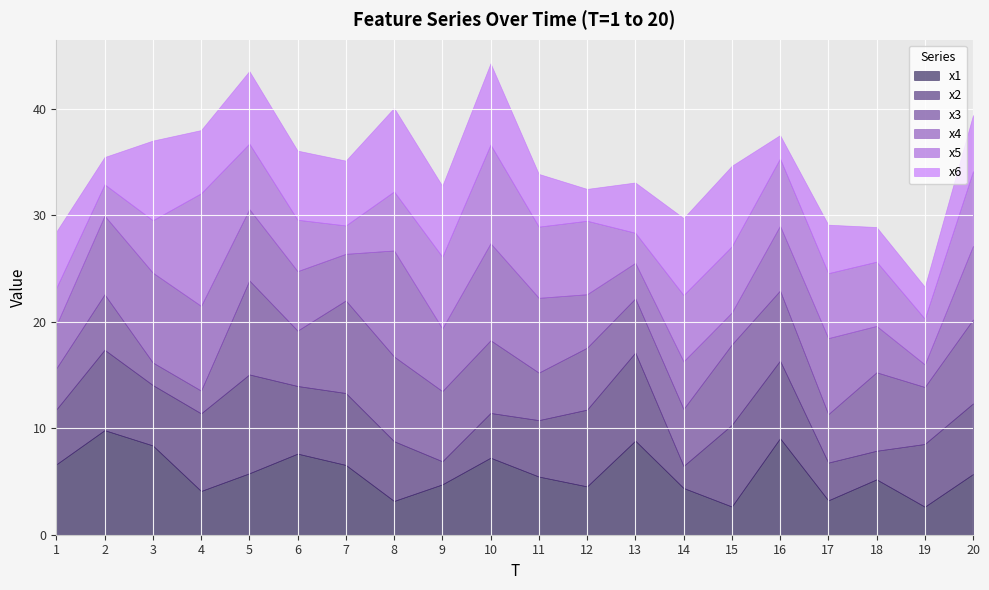

Which category has the lowest value across all series?

14